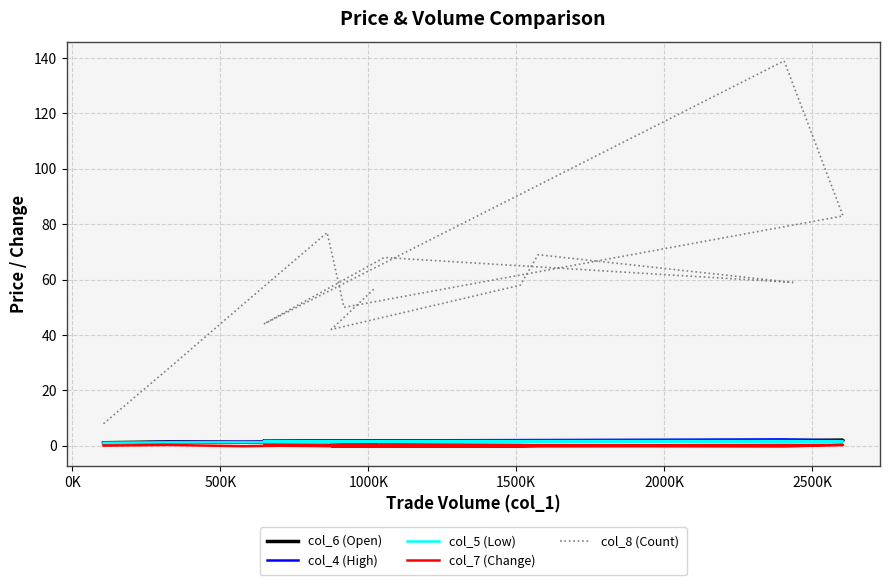

True or false: col_5 (Low) and col_4 (High) cross at least once.

False